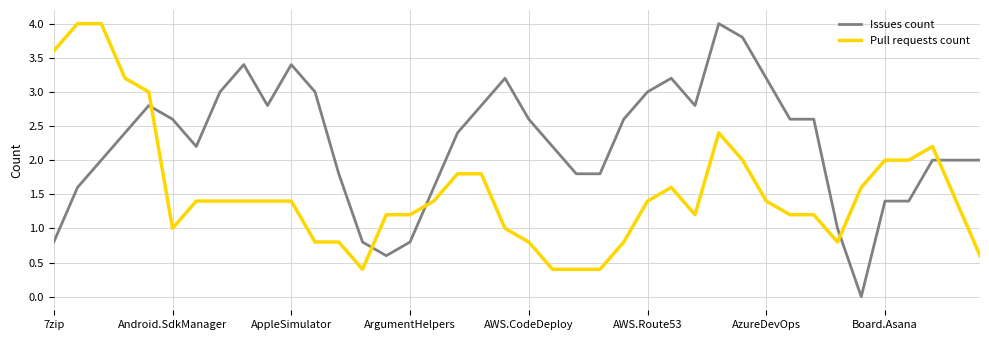

List the series in order of their overall mean, highest first.

Issues count, Pull requests count